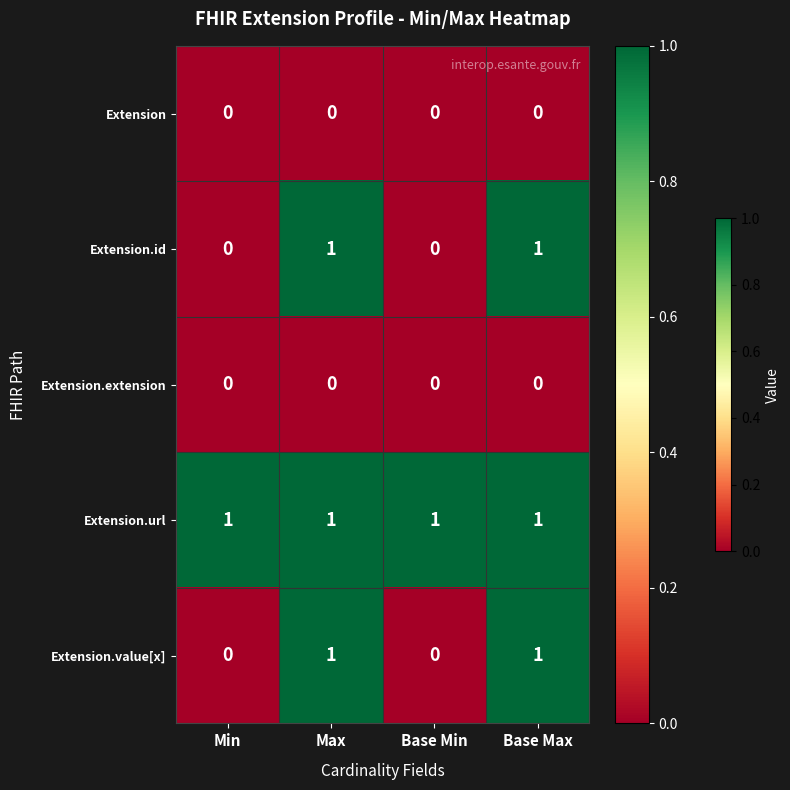

True or false: Extension.value[x] has a value of 1 at Base Max.

True